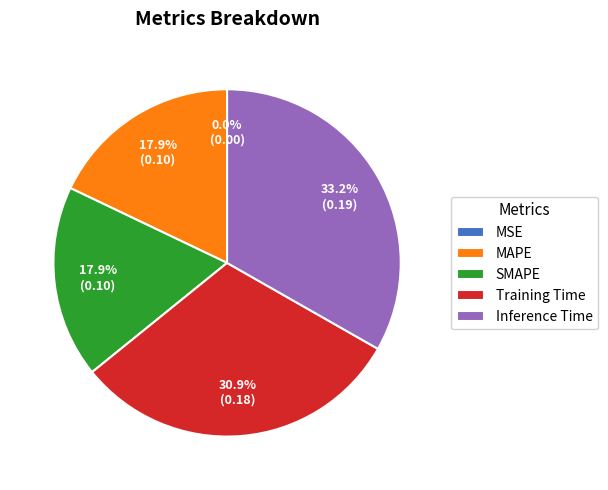

Which has a higher value, SMAPE or Training Time?

Training Time